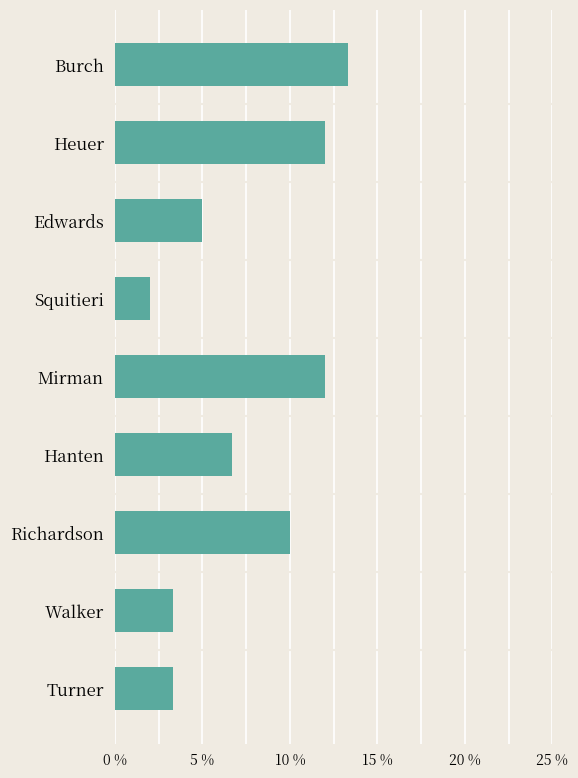

How many distinct data groups are displayed?

1